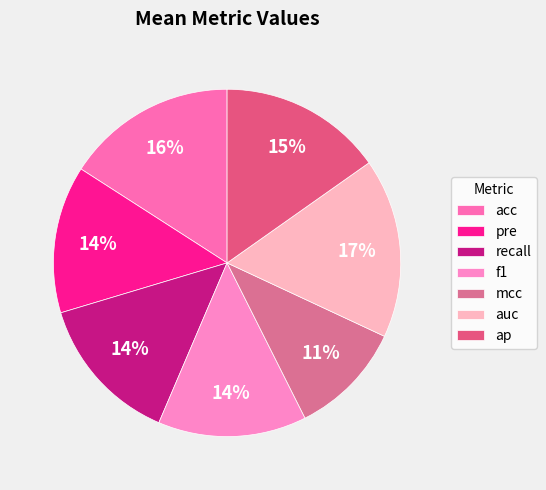

How many slices are in this pie chart?

7